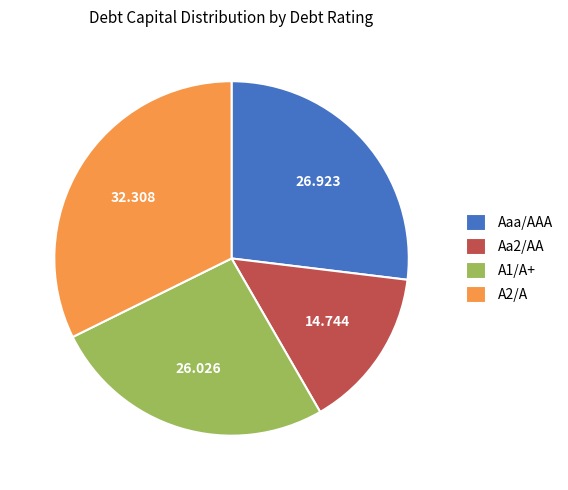

True or false: Aa2/AA accounts for 3% of the total.

False